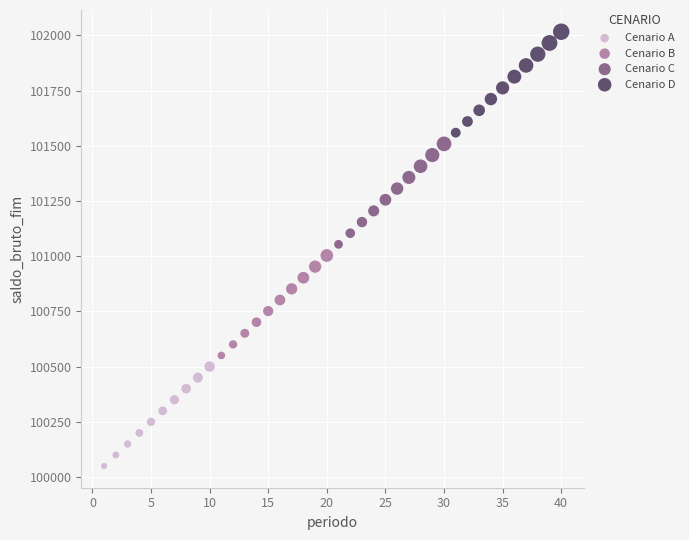

Which series has the largest Y range (max minus min)?

Cenario D